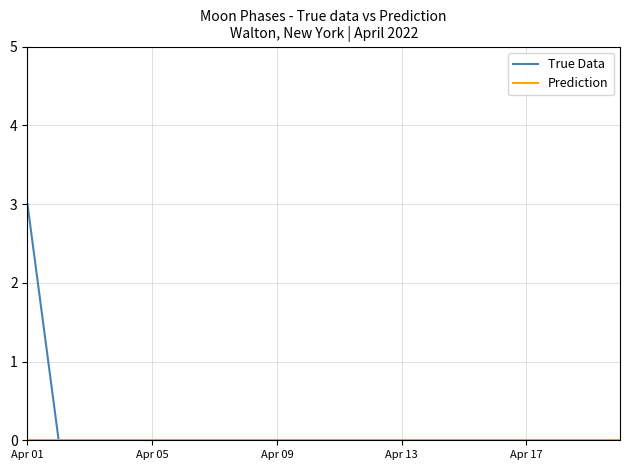

Which series has the largest range (max minus min)?

True Data